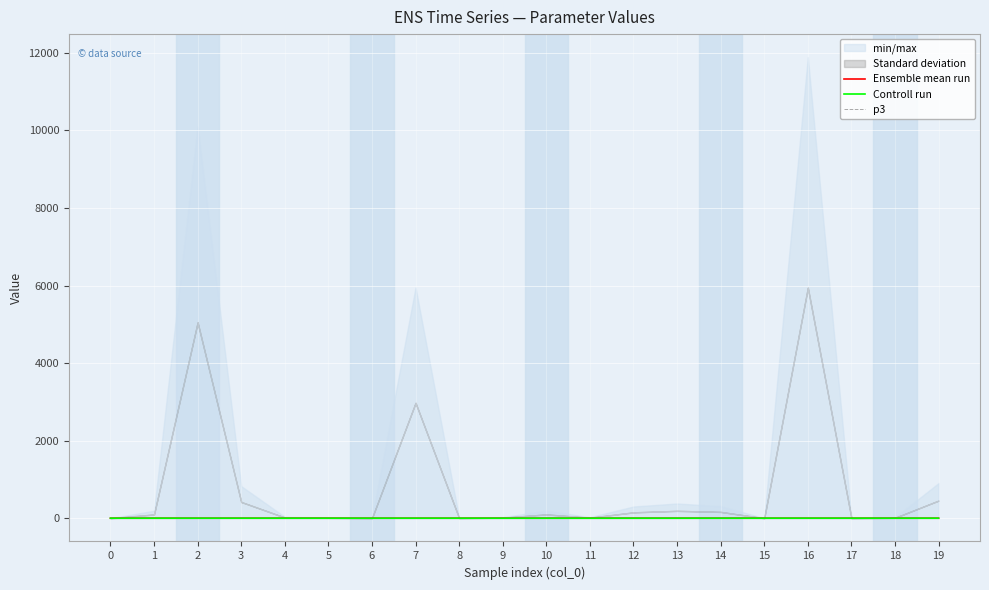

List the labels in order of p3 value, smallest first.

0, 1, 2, 3, 4, 5, 6, 7, 8, 9, 10, 11, 12, 13, 14, 15, 16, 17, 18, 19